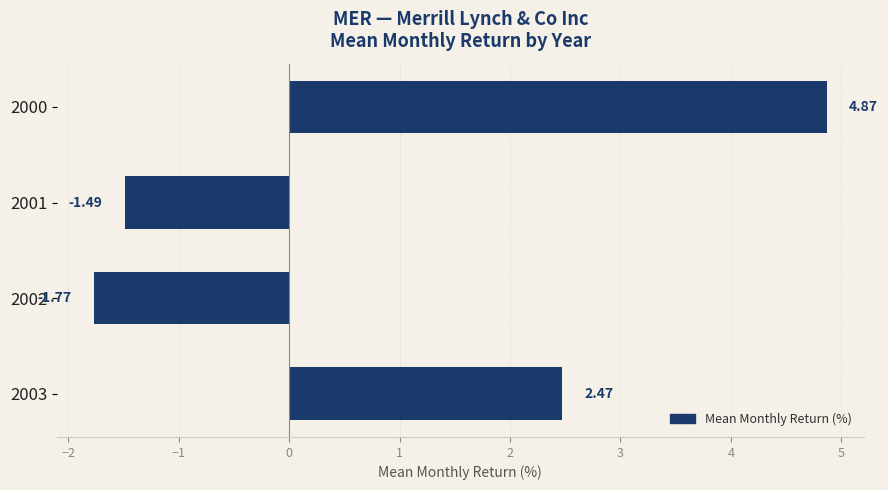

What is the change in value from 2000 to 2003?

-2.4